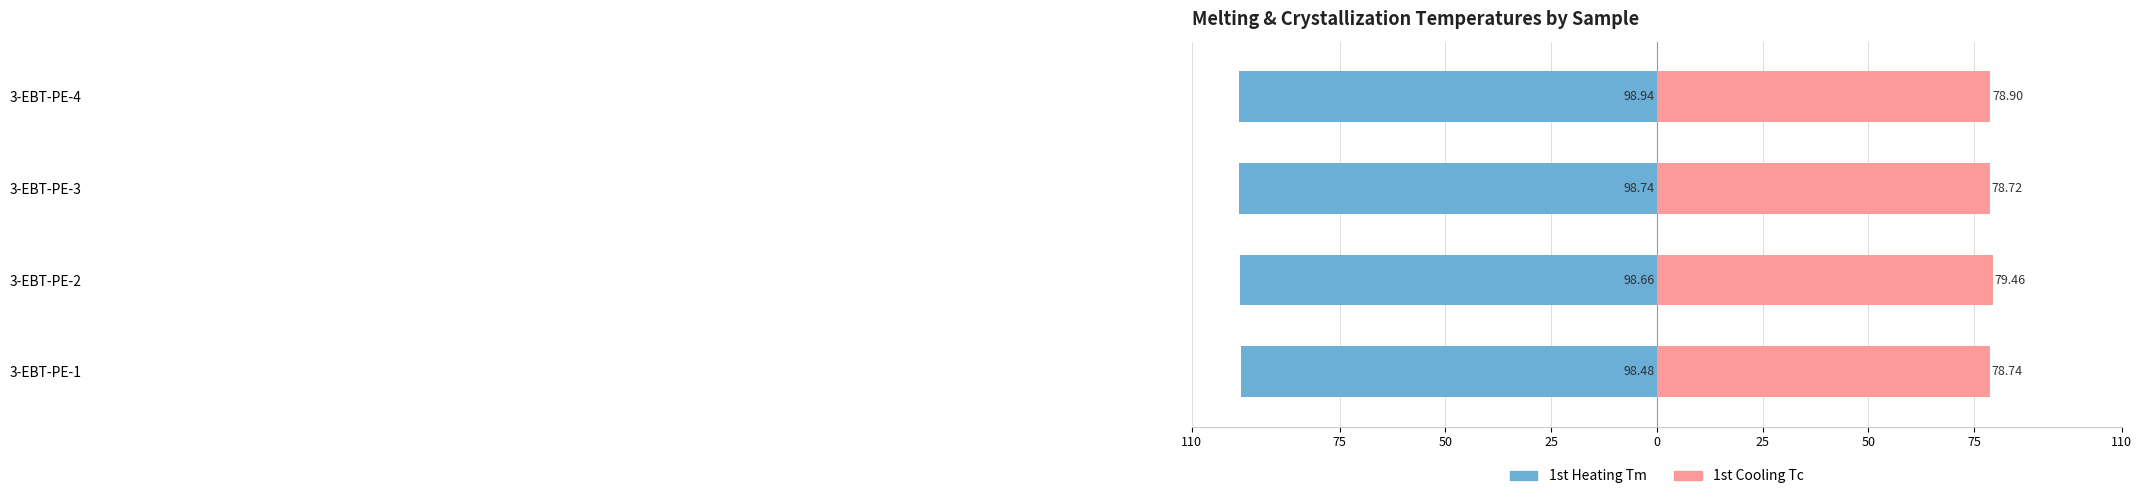

What are all the series names shown in the legend?

1st Heating Tm, 1st Cooling Tc